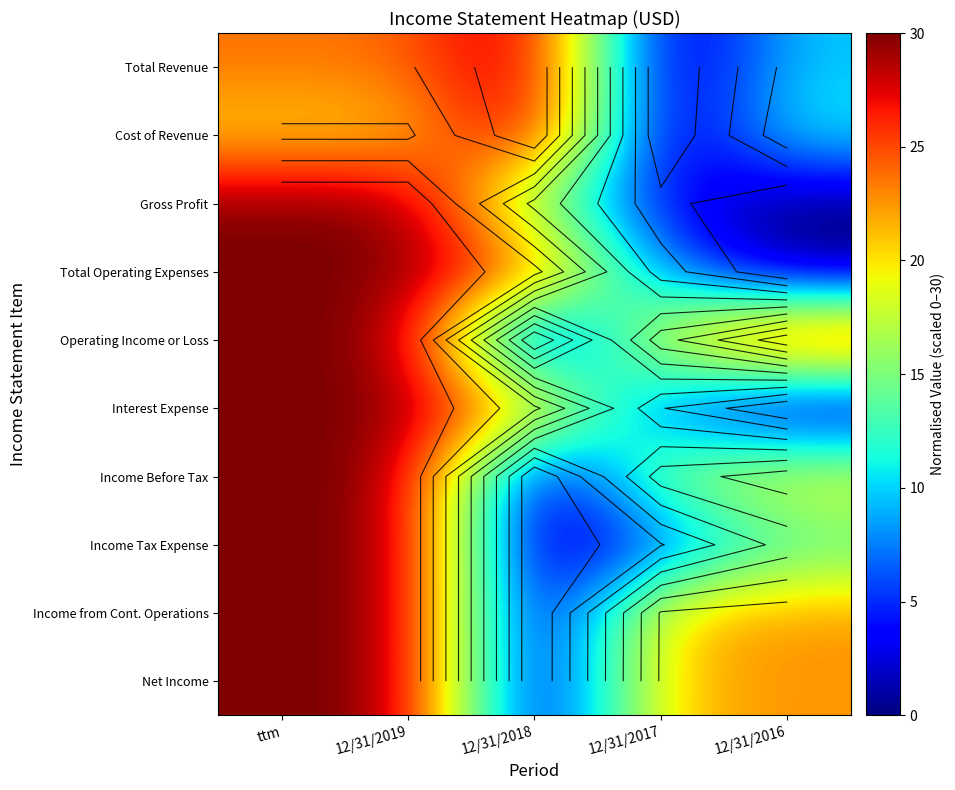

Which category has the highest value across all series?

12/31/2018